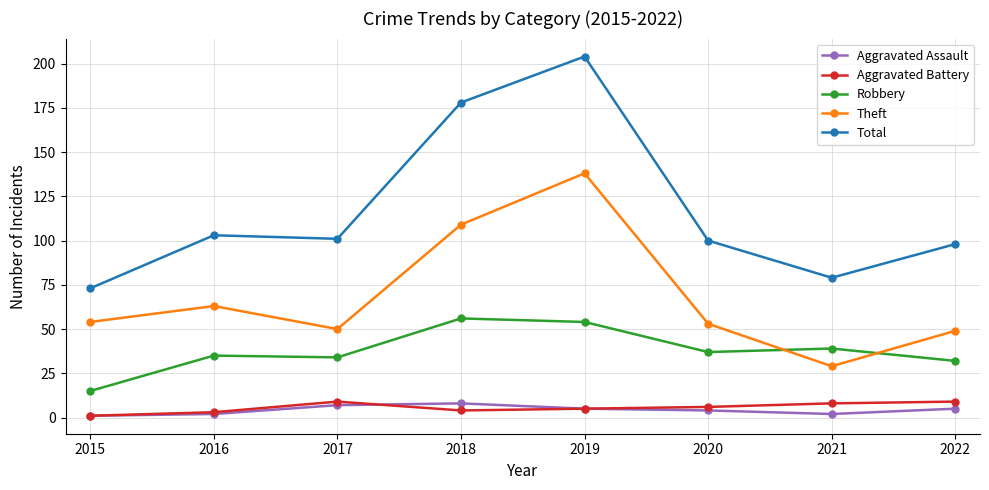

Between 2019 and 2020, which series saw the biggest shift?

Total